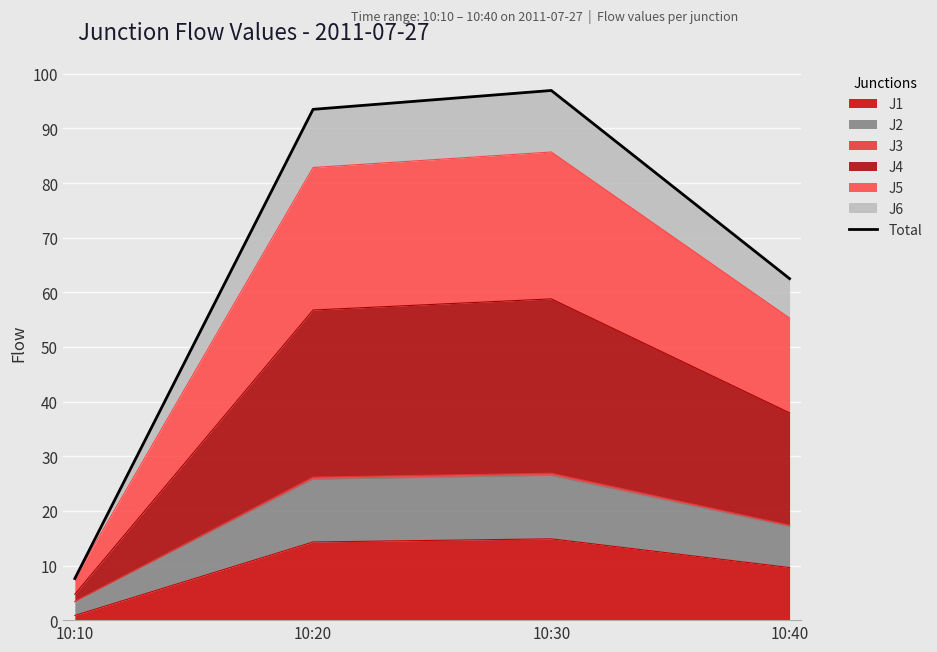

What is the sum of the values at 10:10 and 10:20?

101.1